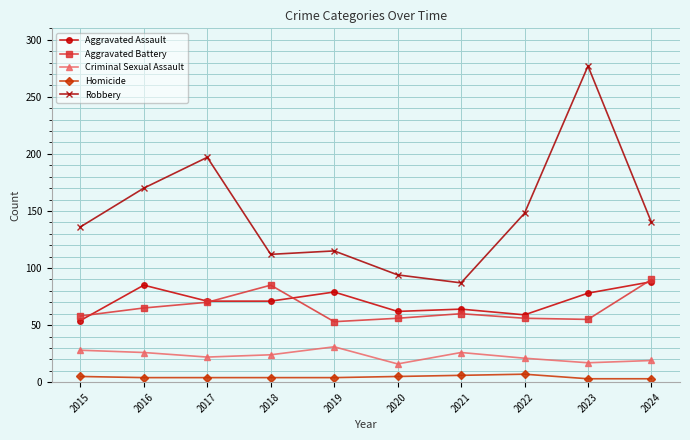

Rank the series at 2015 from highest to lowest value.

Robbery, Aggravated Battery, Aggravated Assault, Criminal Sexual Assault, Homicide